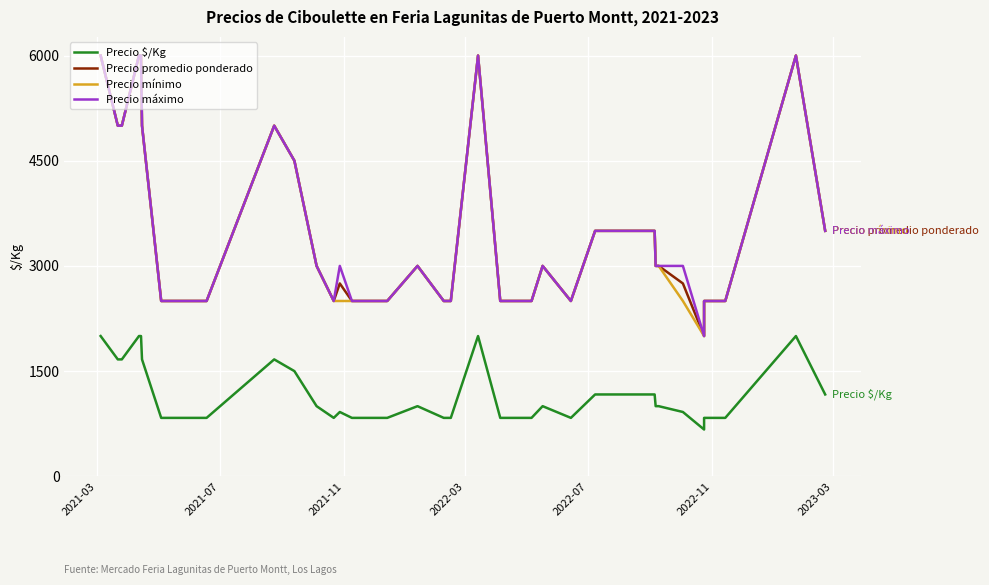

What are all the series names shown in the legend?

Precio $/Kg, Precio promedio ponderado, Precio mínimo, Precio máximo